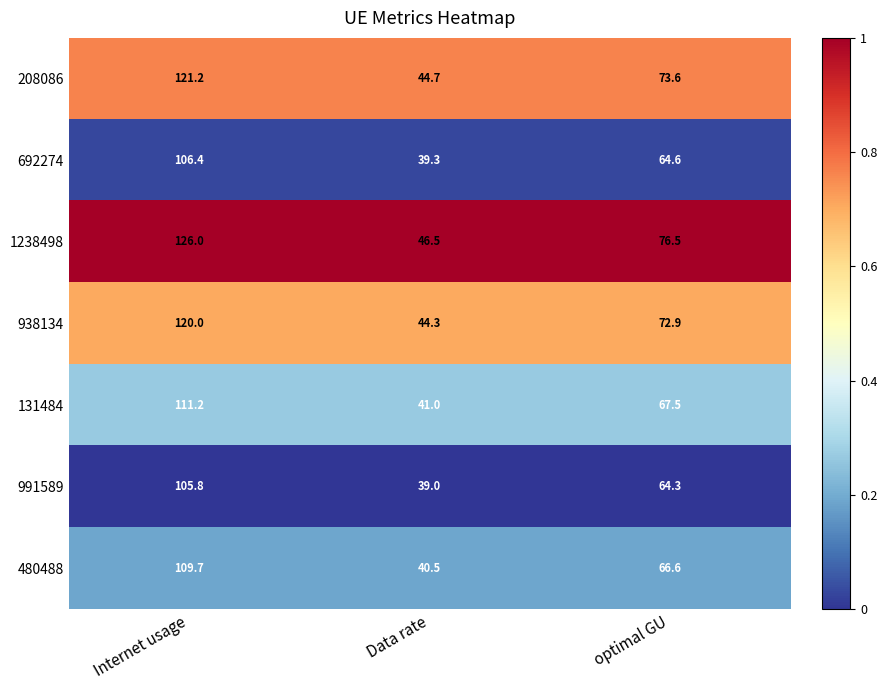

Reading left to right, list all the values displayed in this chart.

208086: Internet usage=121.2	Data rate=44.7	optimal GU=73.6
692274: Internet usage=106.4	Data rate=39.3	optimal GU=64.6
1238498: Internet usage=126.0	Data rate=46.5	optimal GU=76.5
938134: Internet usage=120.0	Data rate=44.3	optimal GU=72.9
131484: Internet usage=111.2	Data rate=41.0	optimal GU=67.5
991589: Internet usage=105.8	Data rate=39.0	optimal GU=64.3
480488: Internet usage=109.7	Data rate=40.5	optimal GU=66.6